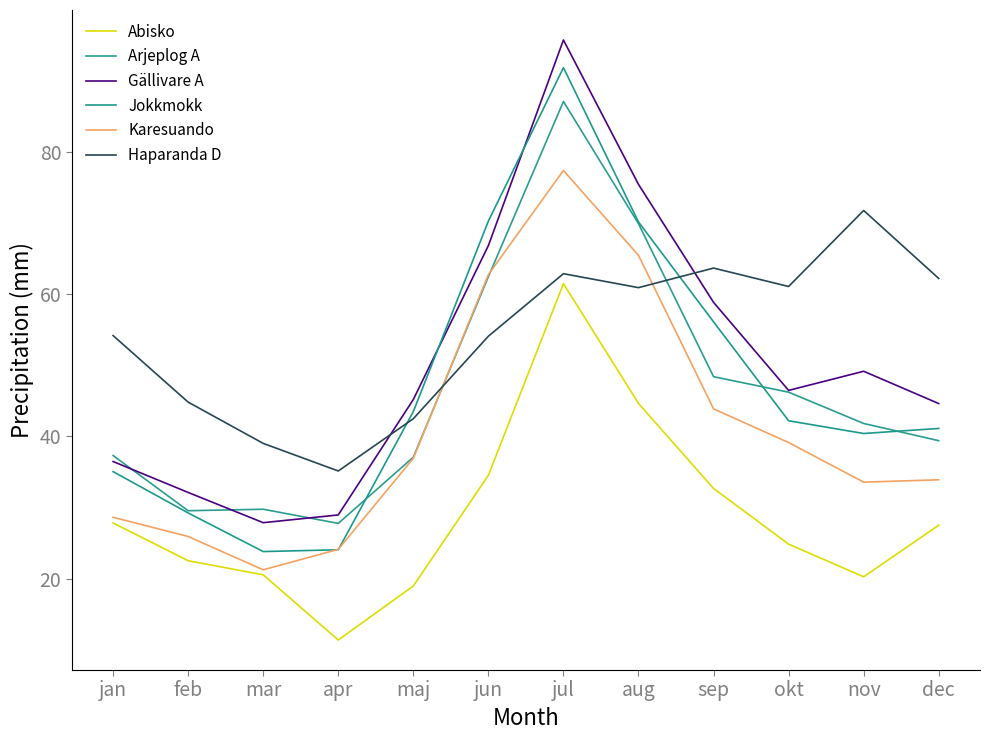

What is the sum of all Gällivare A values?

607.7